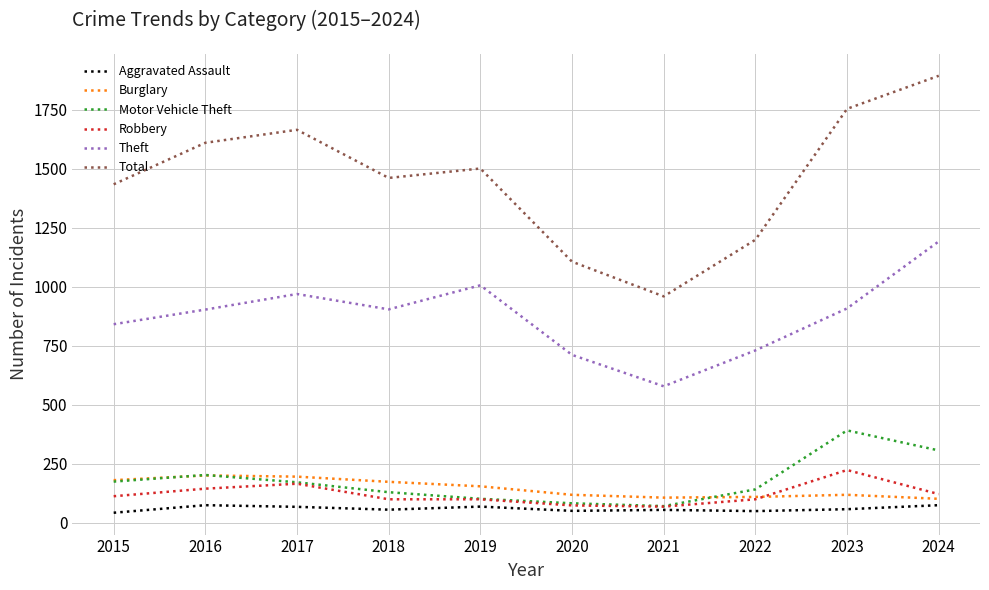

Where does the Motor Vehicle Theft series first go above 171?

2015